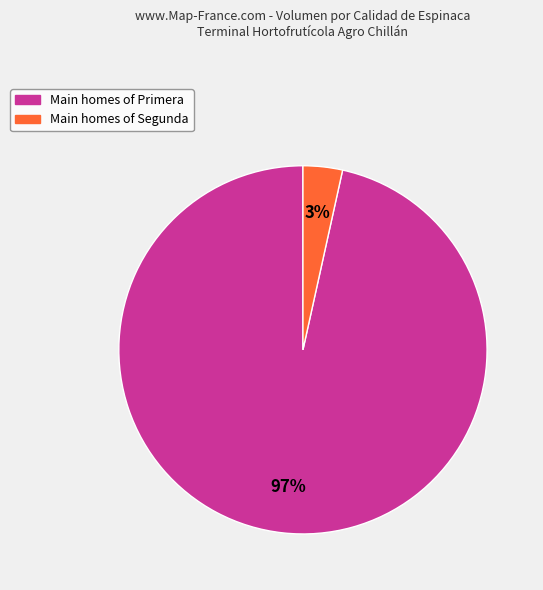

To the nearest percent, what is the average slice percentage?

50%